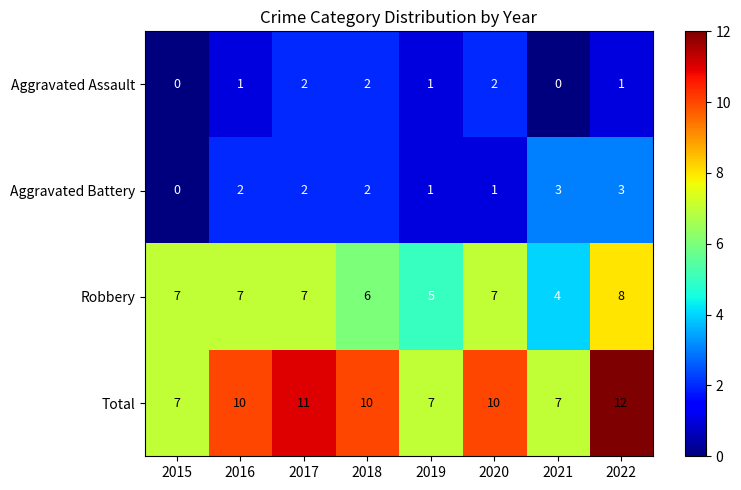

Is it true that Total equals 12 at 2022?

True